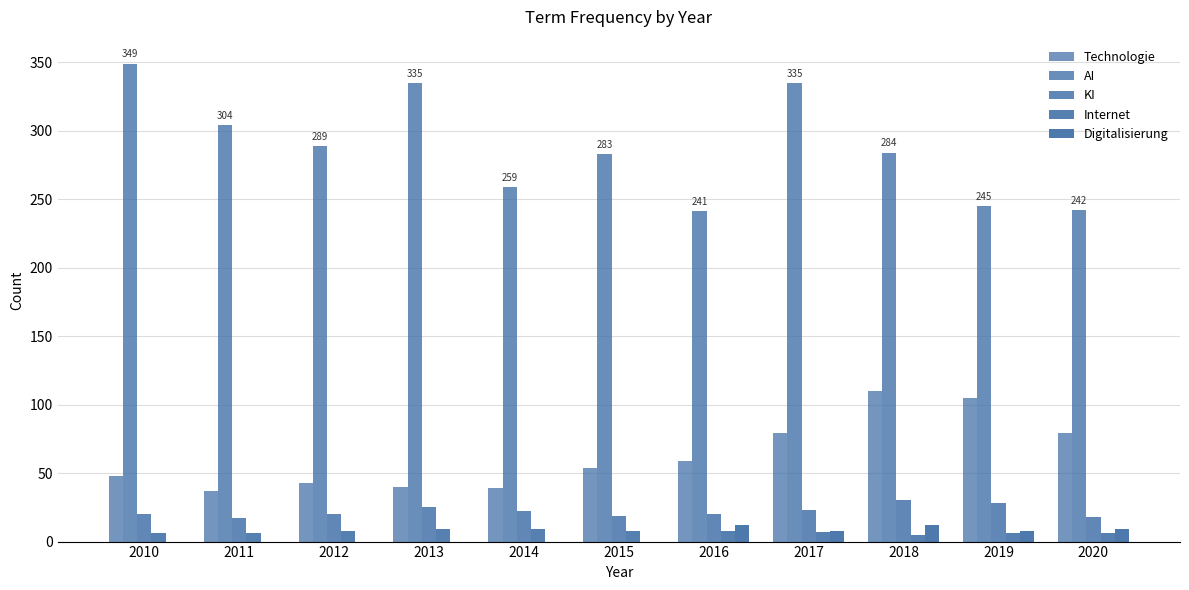

Rank the categories by Internet value from highest to lowest.

2013, 2014, 2012, 2015, 2016, 2017, 2010, 2011, 2019, 2020, 2018